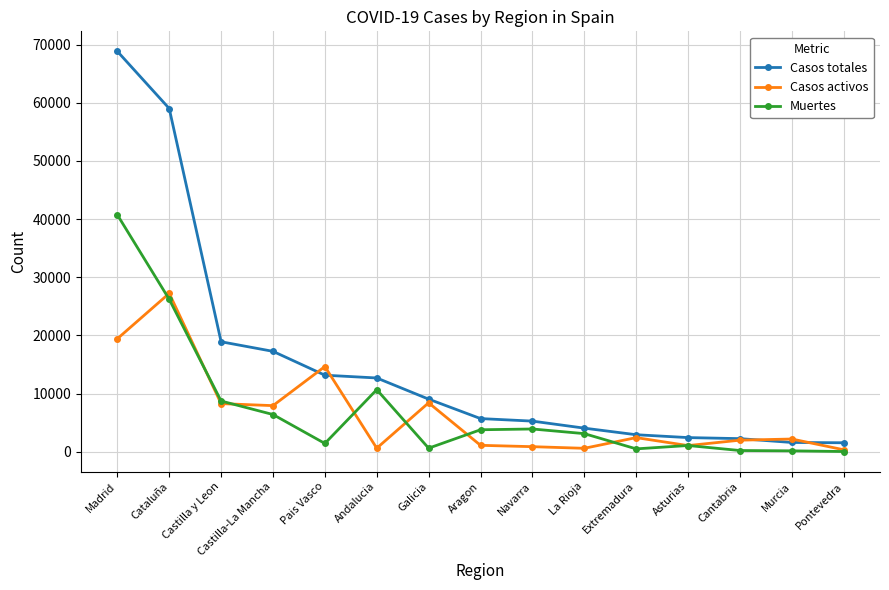

True or false: Casos totales and Muertes intersect in this chart.

False